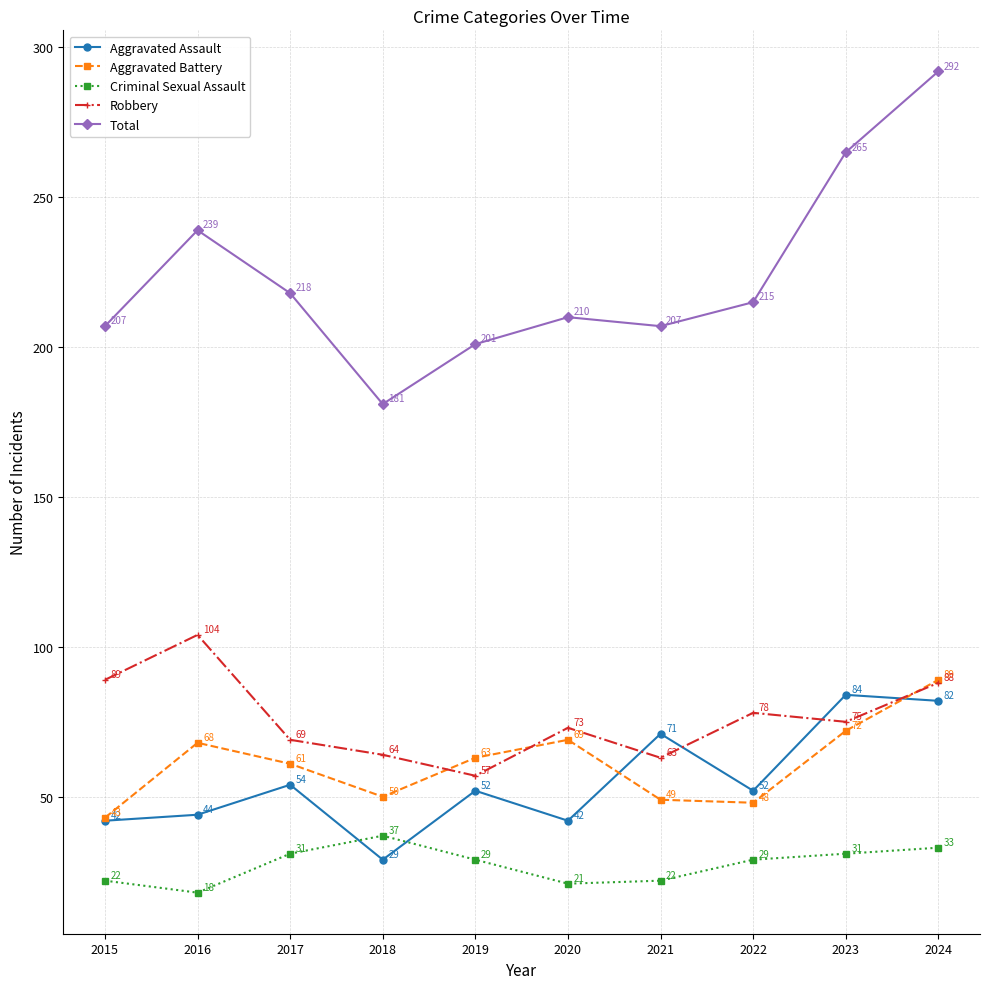

What is the difference between the highest and lowest values at 2022?

186